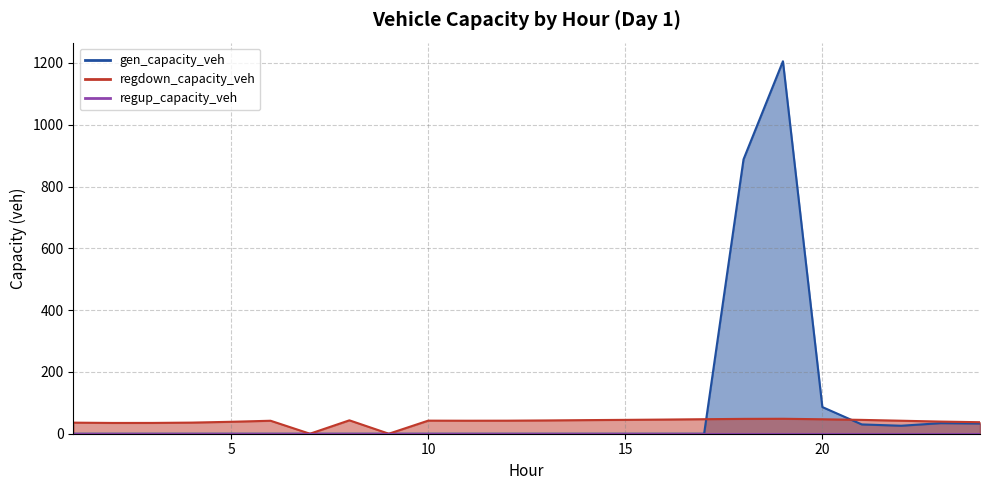

Does the chart display data point markers on the line(s)?

No